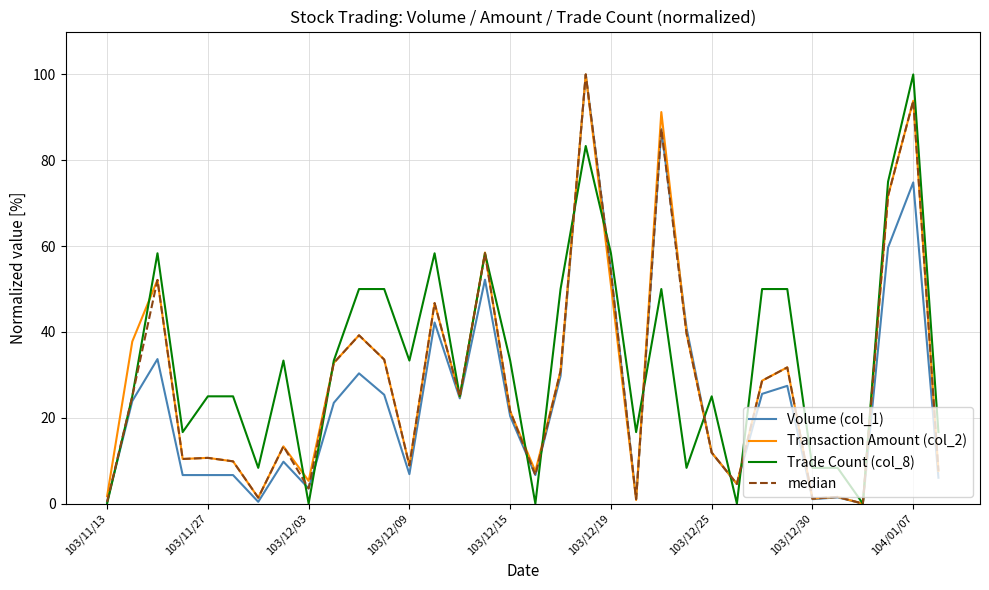

Which series has the largest total across all categories?

Trade Count (col_8)